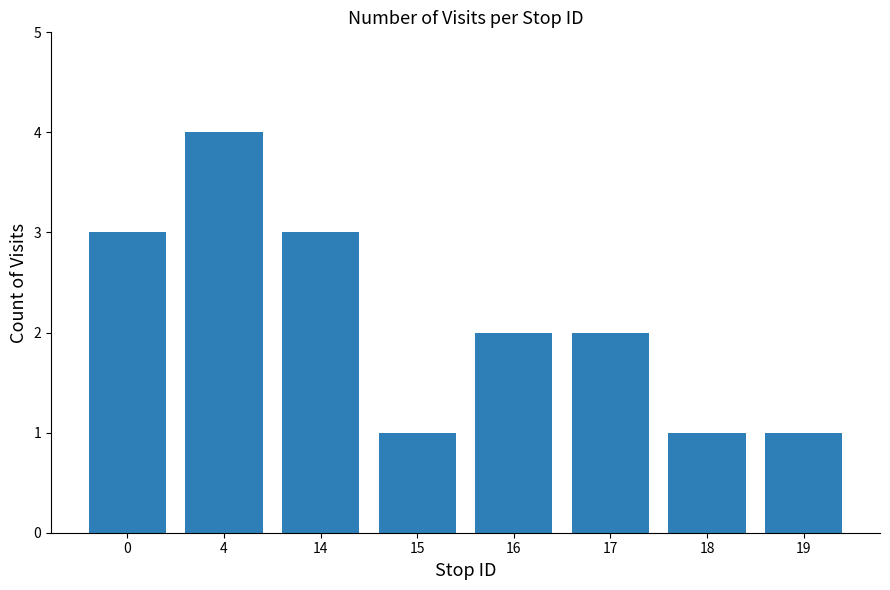

What is the minimum value shown in the chart?

1